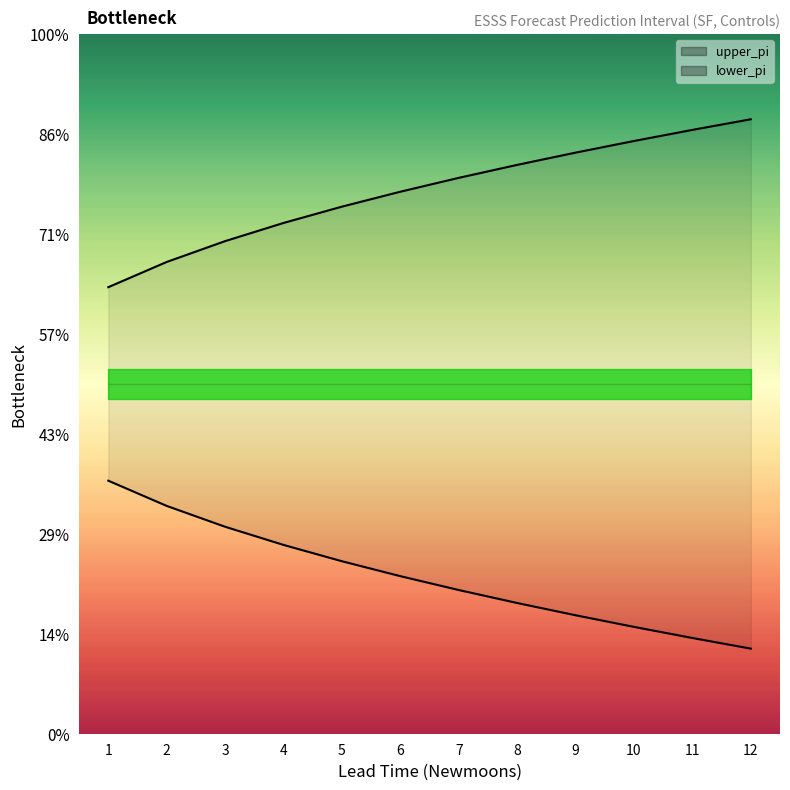

Is the value of lower_pi line at 3 greater than the value of upper_pi line at 4?

No